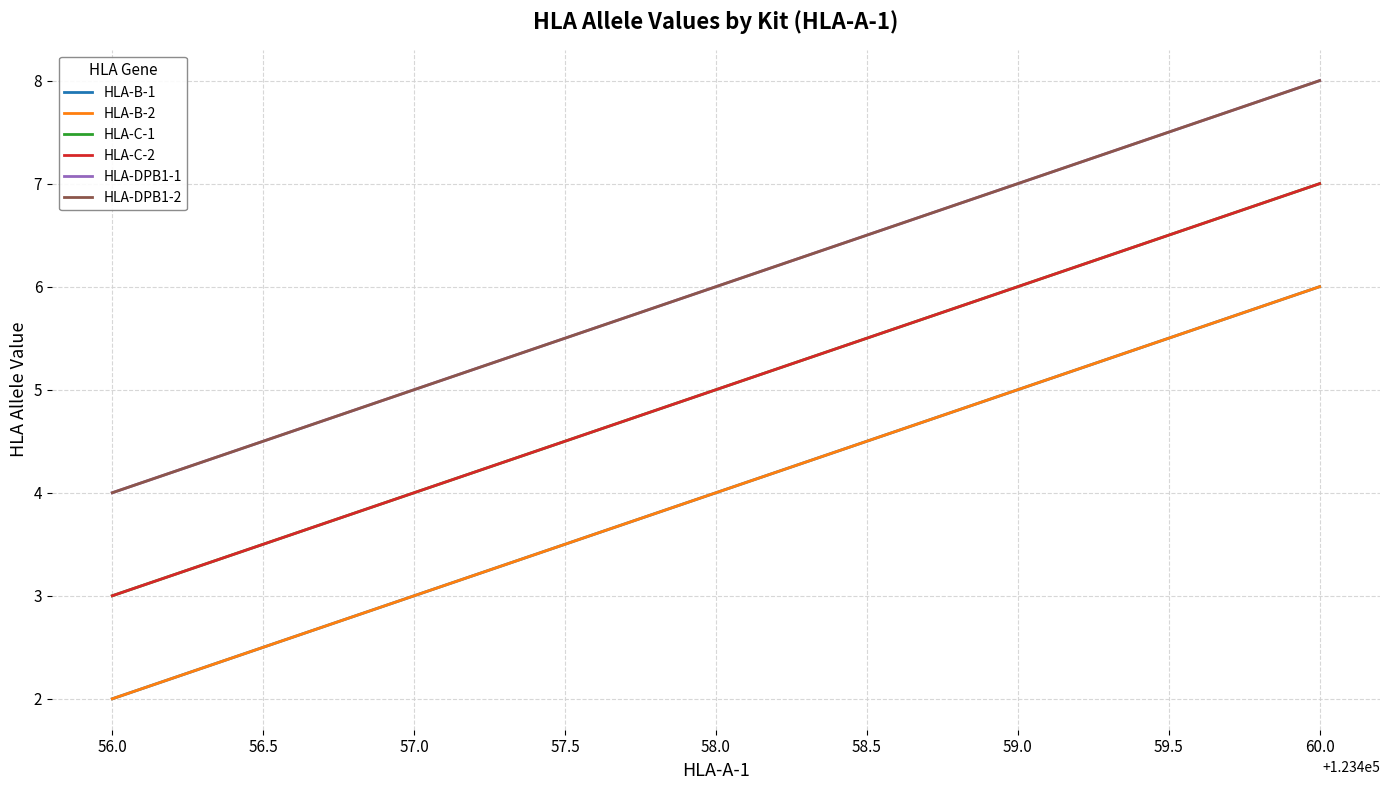

What is the difference between the maximum and minimum values in the HLA-DPB1-2 series?

4